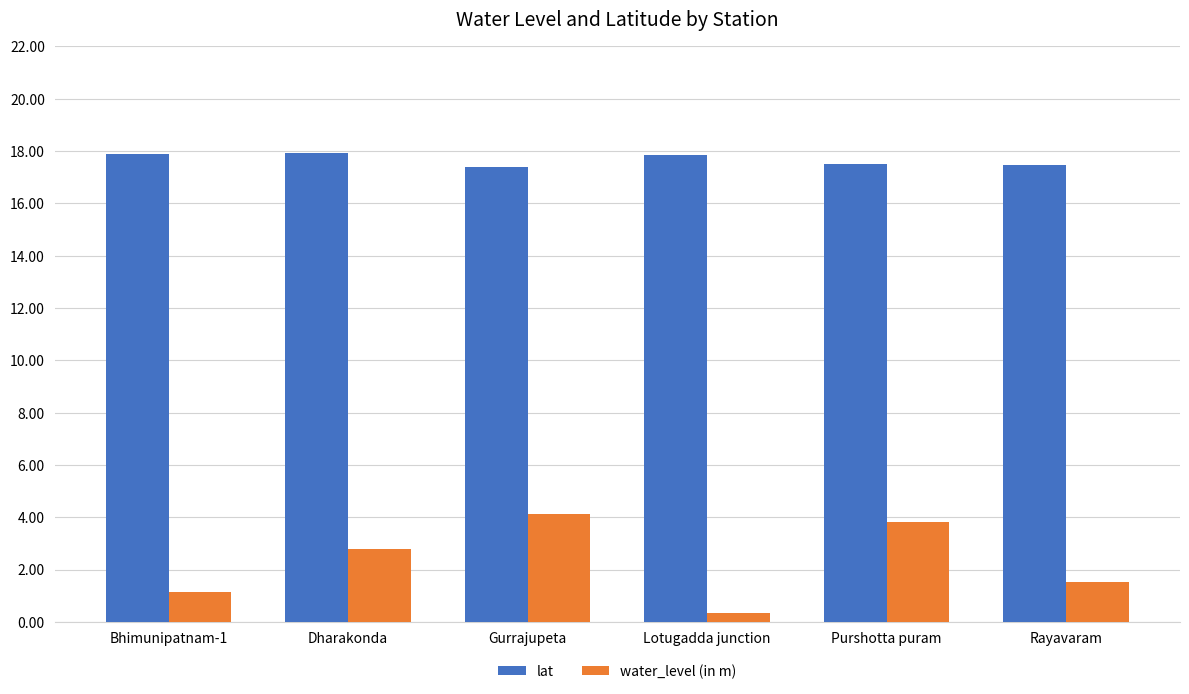

The water_level (in m) series shows 1.5 at Rayavaram. True or false?

True